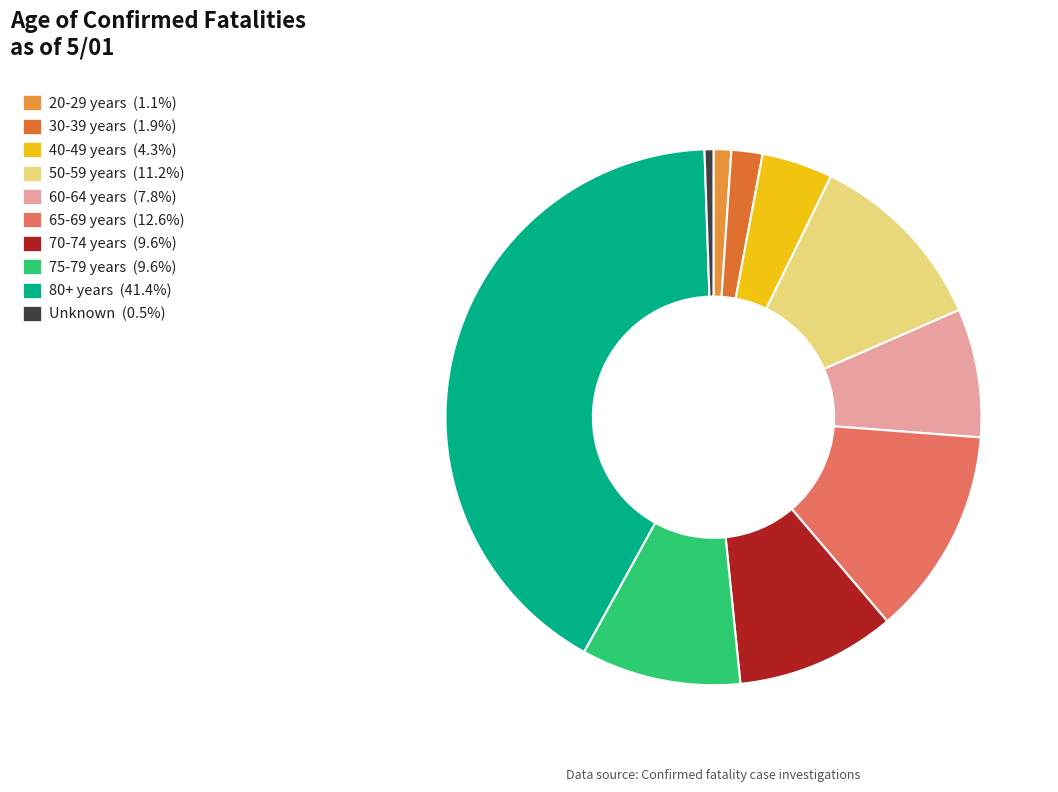

Is 70-74 years the majority of the pie?

No